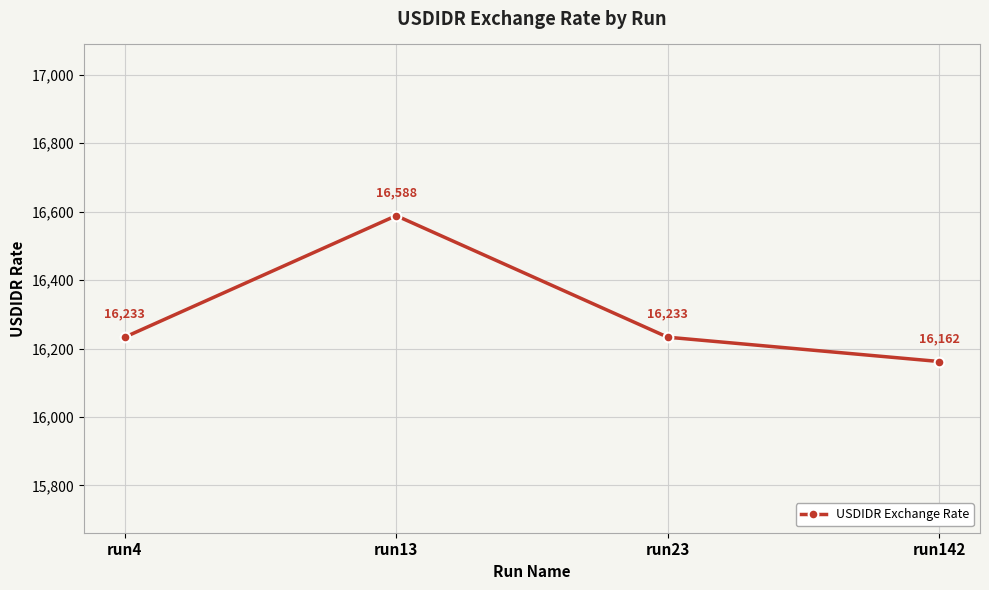

Reading right to left, transcribe all the data shown in this chart.

16162	16233	16588	16233